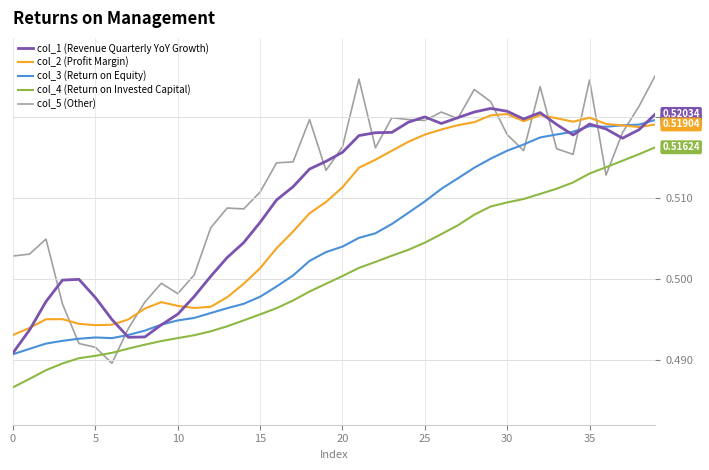

Rank the series by their average value, from lowest to highest.

col_4 (Return on Invested Capital), col_3 (Return on Equity), col_2 (Profit Margin), col_1 (Revenue Quarterly YoY Growth), col_5 (Other)